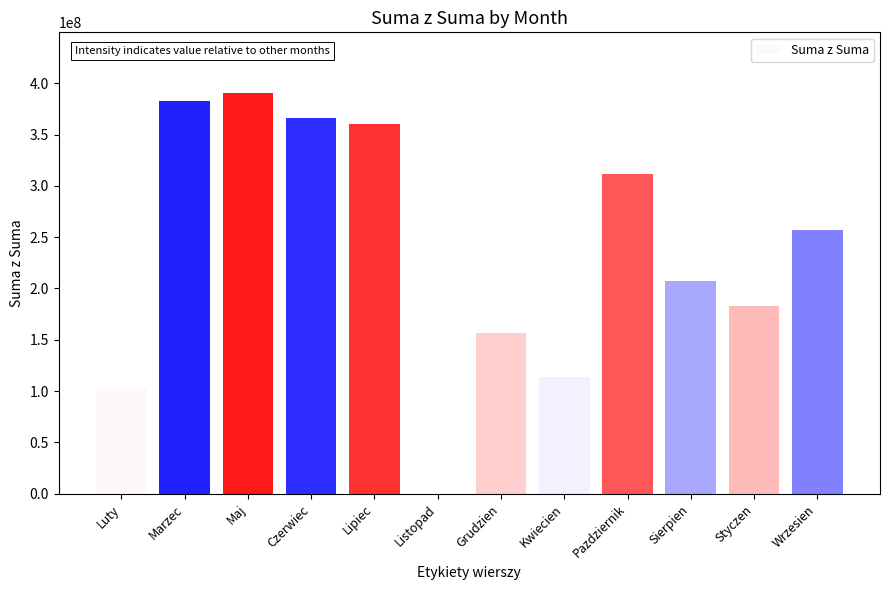

Between Sierpien and Styczen, which is larger?

Sierpien